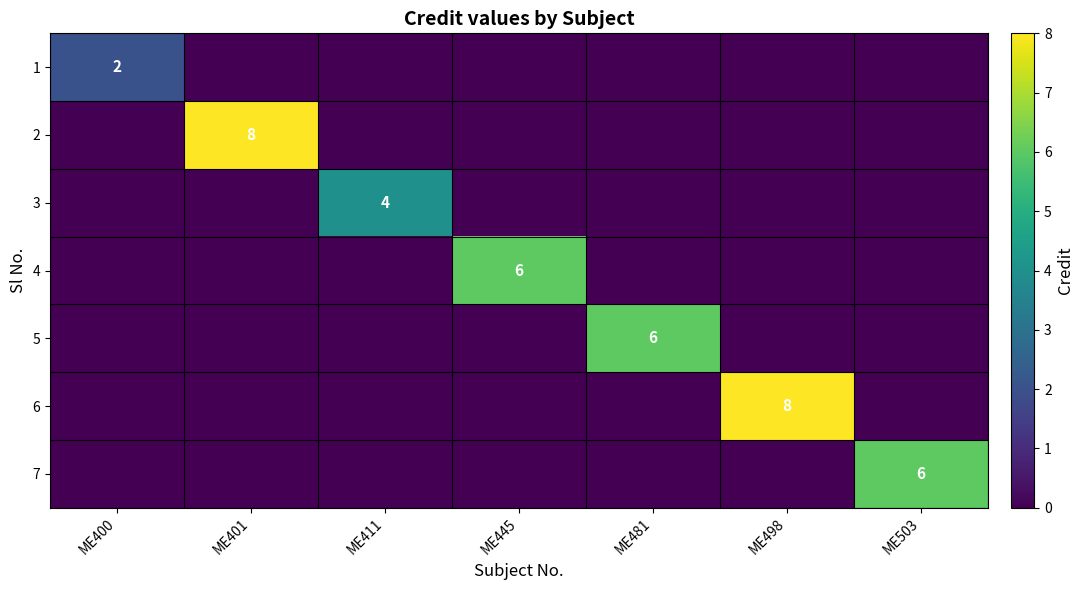

What is the total value across all series at ME401?

8